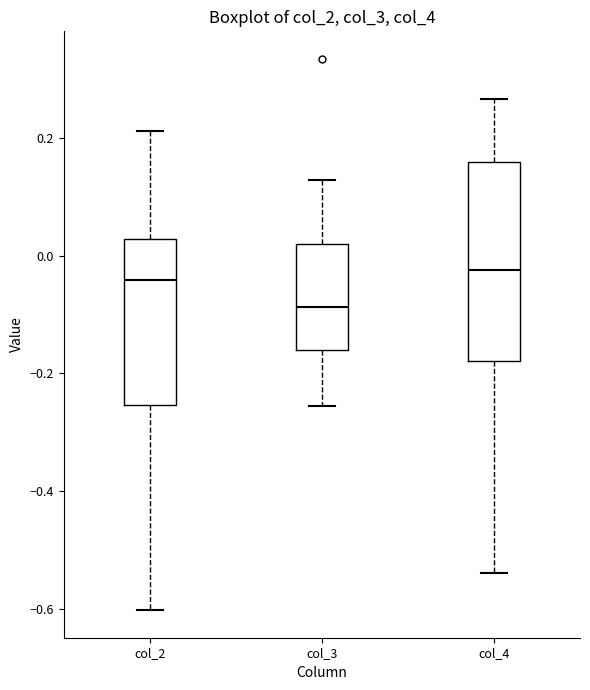

Where is the lower edge of the box for col_2 on the y-axis? The values are not printed on the chart, so give them approximately, as read against the axis.

-0.26